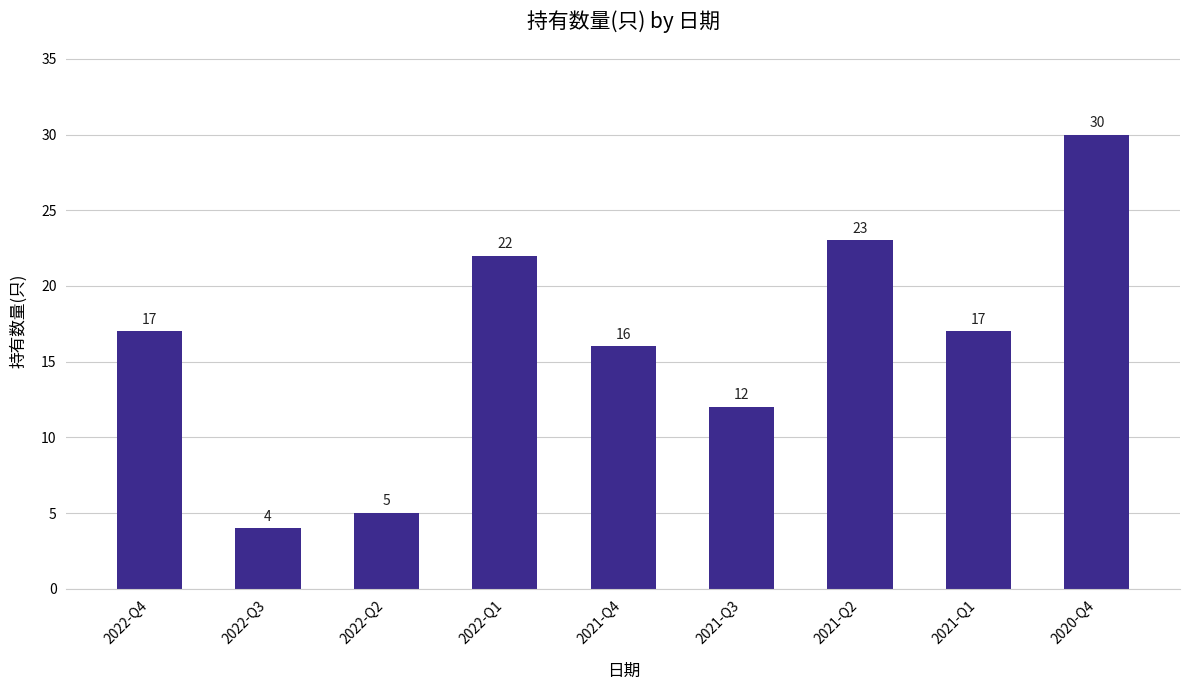

What is the label of the 6th bar from the right?

2022-Q1